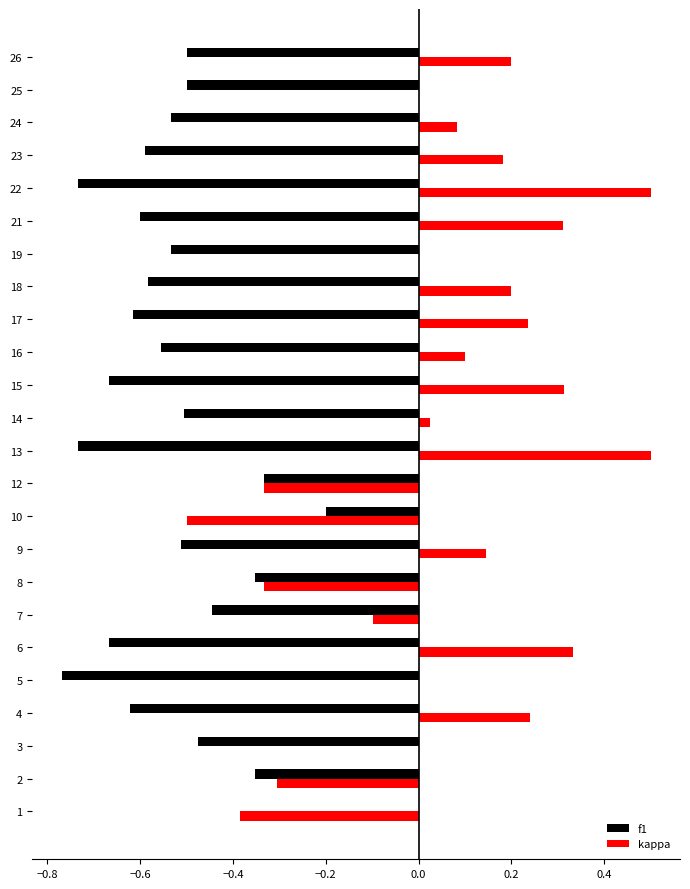

Between 12 and 15, which series saw the biggest shift?

kappa